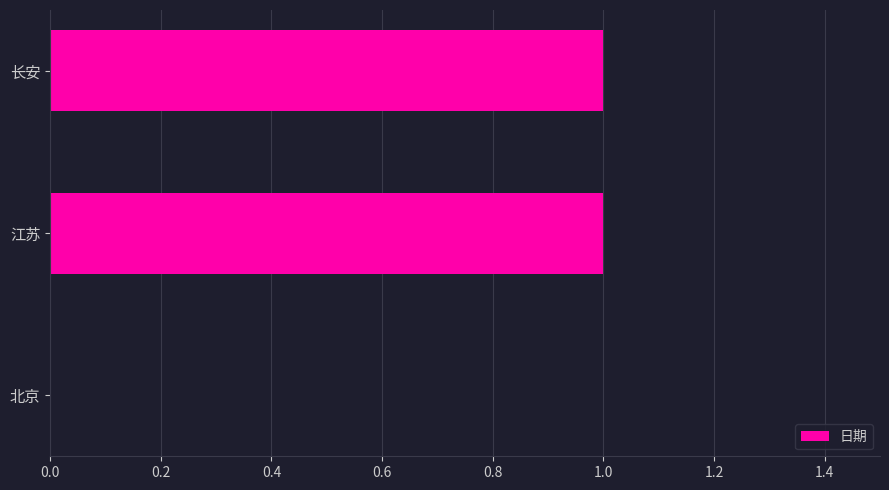

The chart shows a value of 1 at 长安. True or false?

True